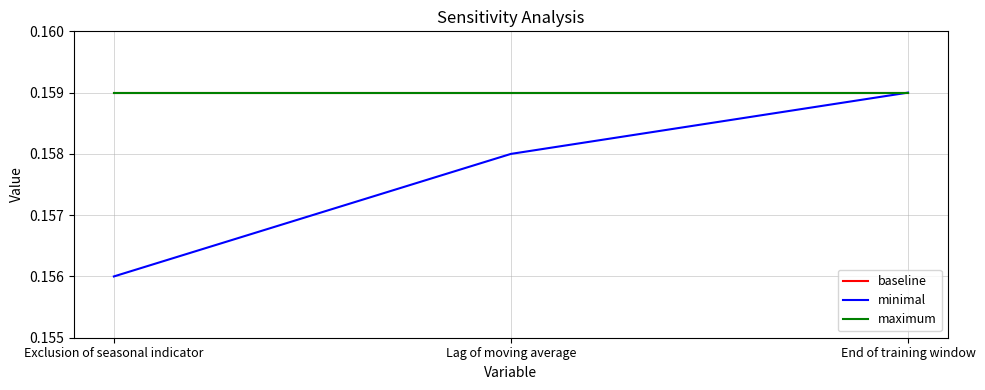

Rank the categories by maximum value from highest to lowest.

Exclusion of seasonal indicator, Lag of moving average, End of training window